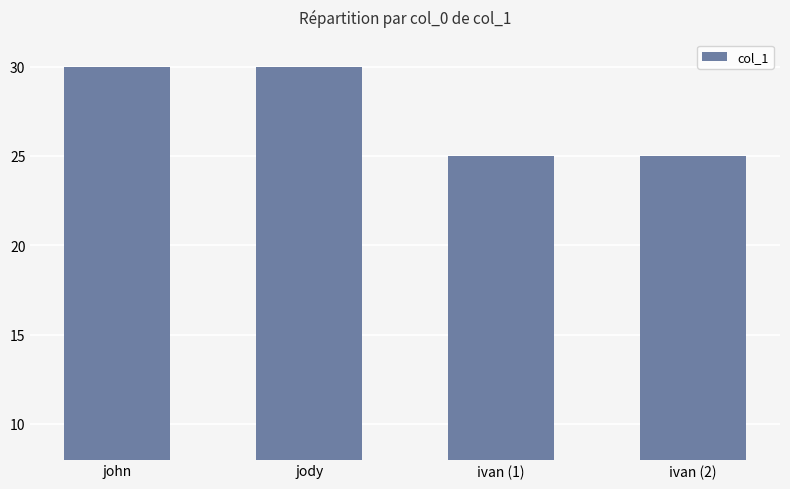

Is it true that the value at ivan (1) is 38?

False